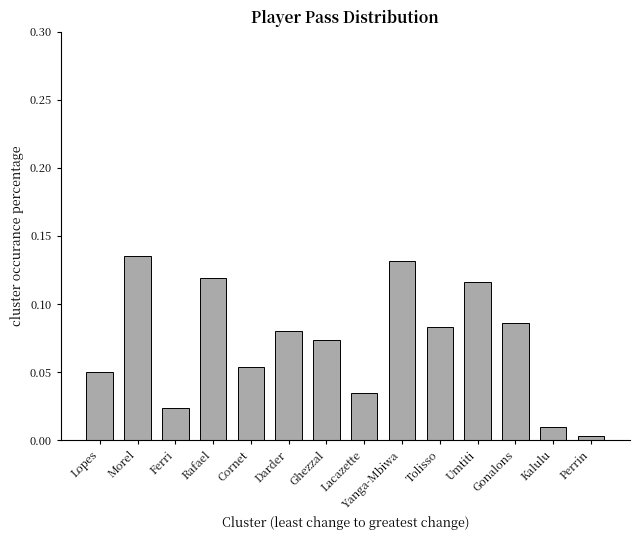

Does the chart contain any negative values?

No